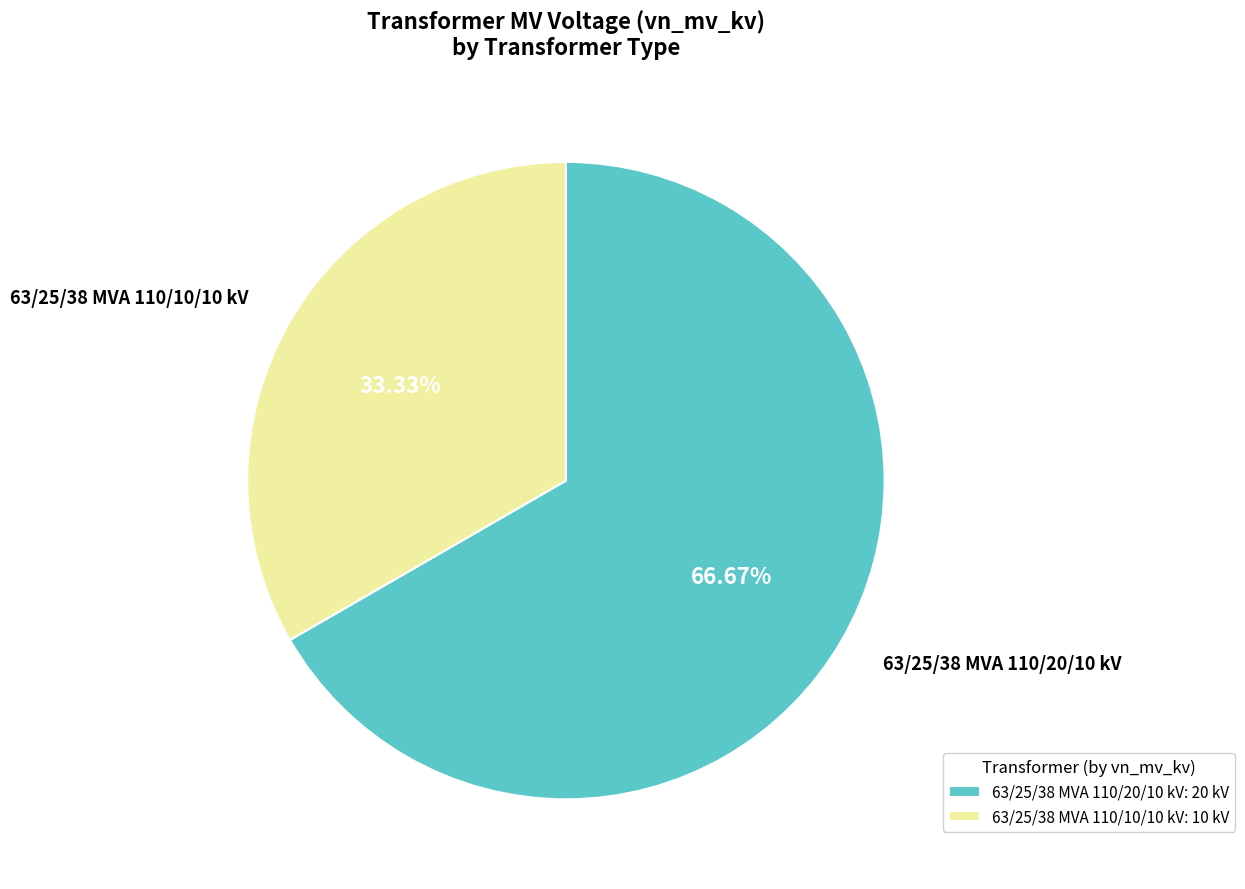

Which has a higher value, 63/25/38 MVA 110/20/10 kV or 63/25/38 MVA 110/10/10 kV?

63/25/38 MVA 110/20/10 kV